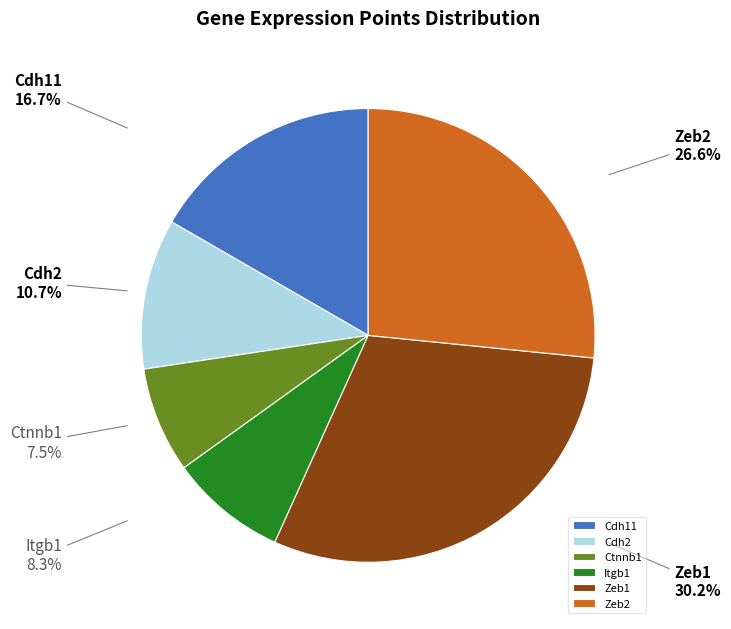

Does Zeb2 represent more than half of the total?

No